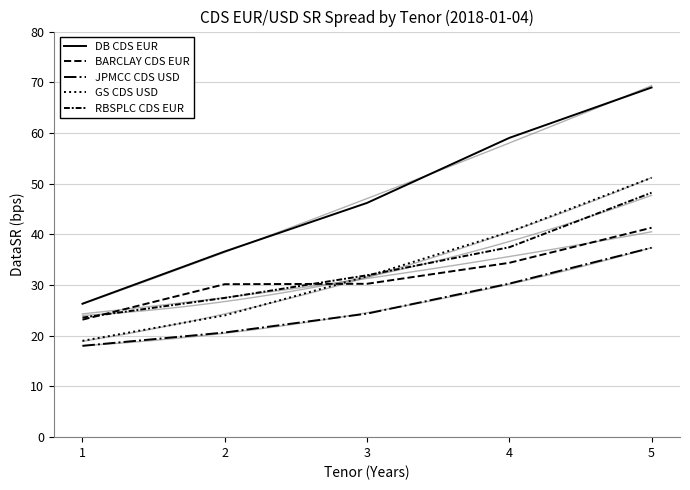

True or false: JPMCC CDS USD has a value of 11.9 at 2.

False